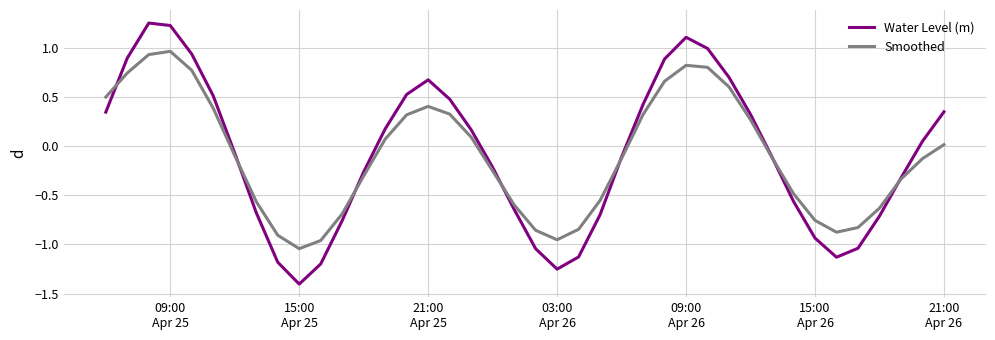

Which series has the widest spread of values?

Water Level (m)